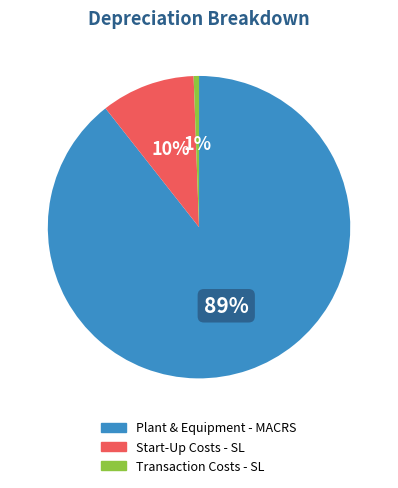

Between Transaction Costs - SL and Start-Up Costs - SL, which is larger?

Start-Up Costs - SL